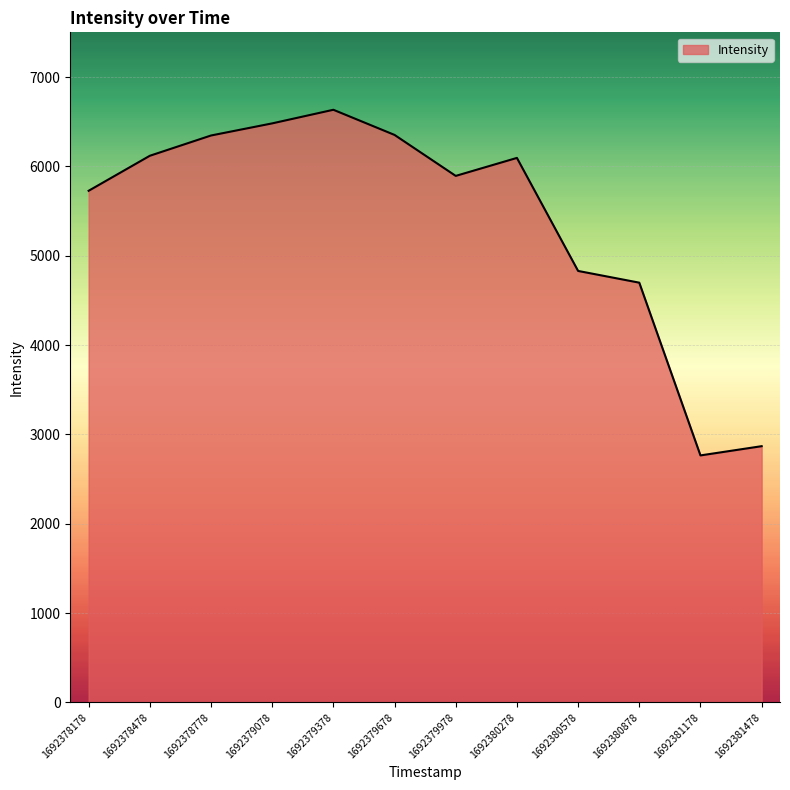

What is the minimum value shown in the chart?

2764.9